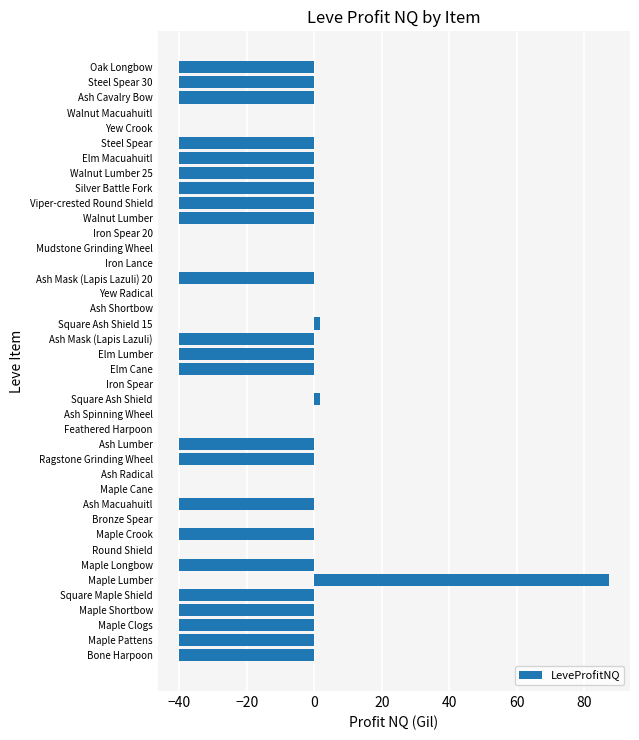

The value at Walnut Lumber 25 is -40.0. True or false?

True